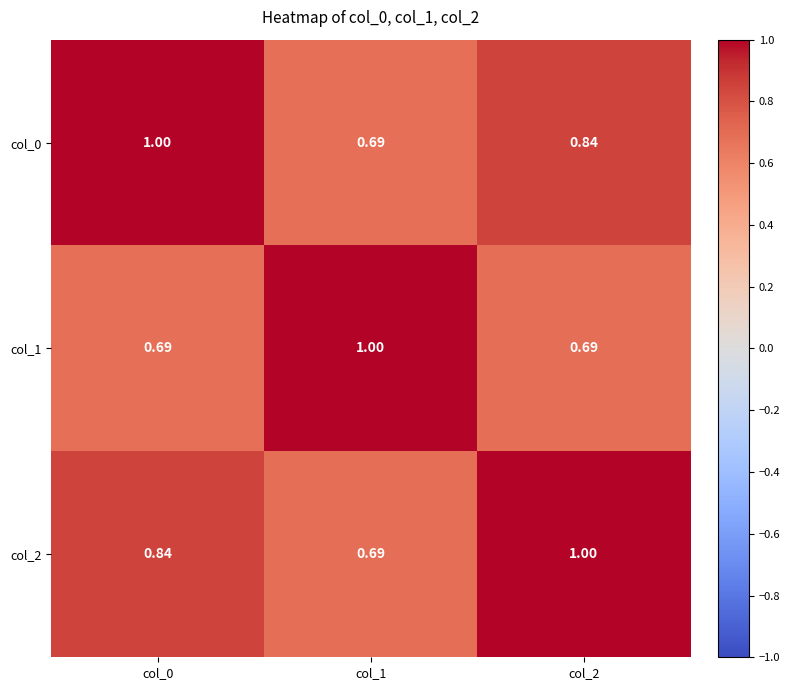

Is the value of col_1 at col_1 greater than the value of col_2 at col_1?

Yes